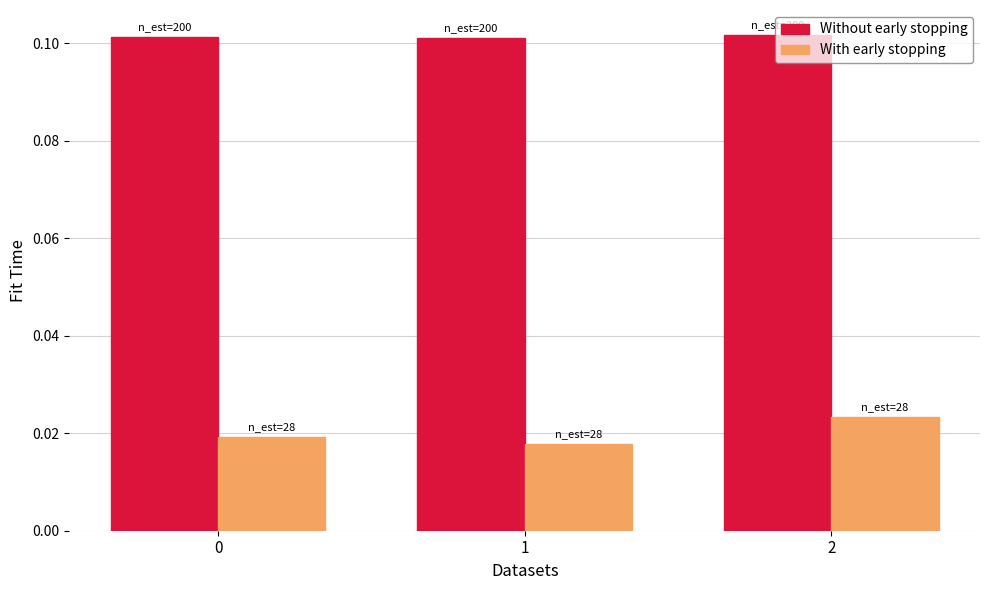

How many Without early stopping values are between 0 and 1?

3